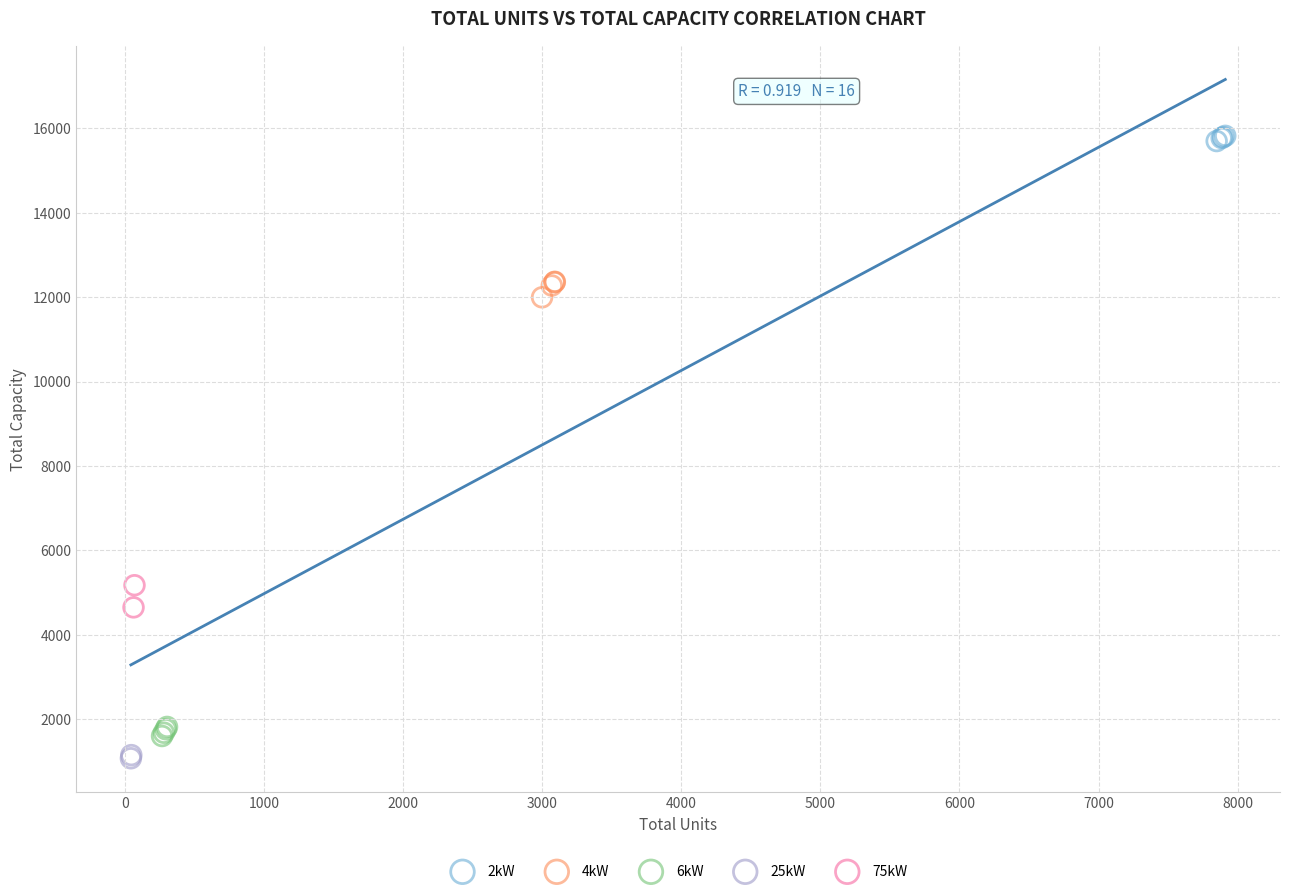

What are all the series names shown in the legend?

2kW, 4kW, 6kW, 25kW, 75kW